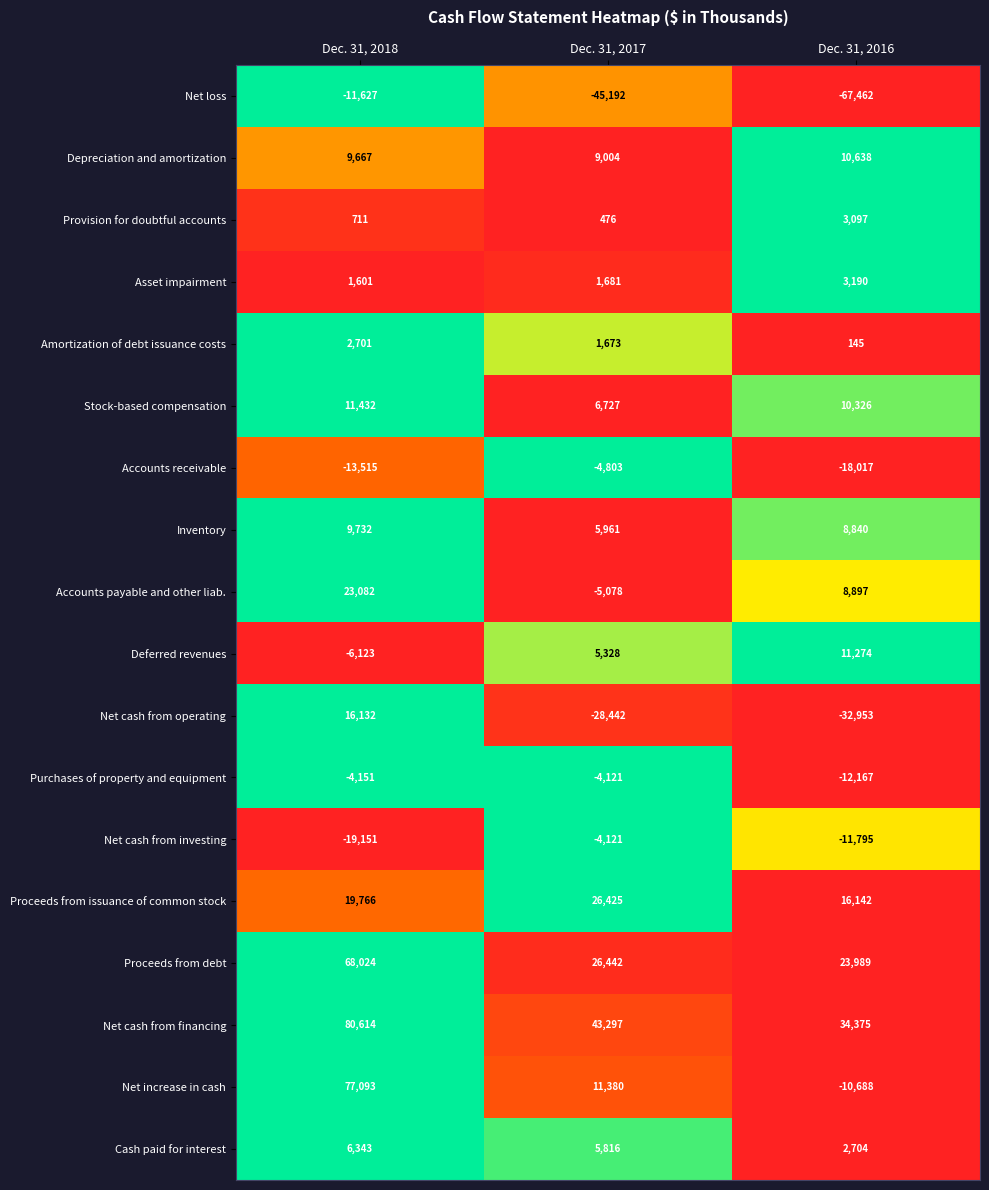

What is the difference between the Amortization of debt issuance costs values at Dec. 31, 2017 and Dec. 31, 2018?

1028